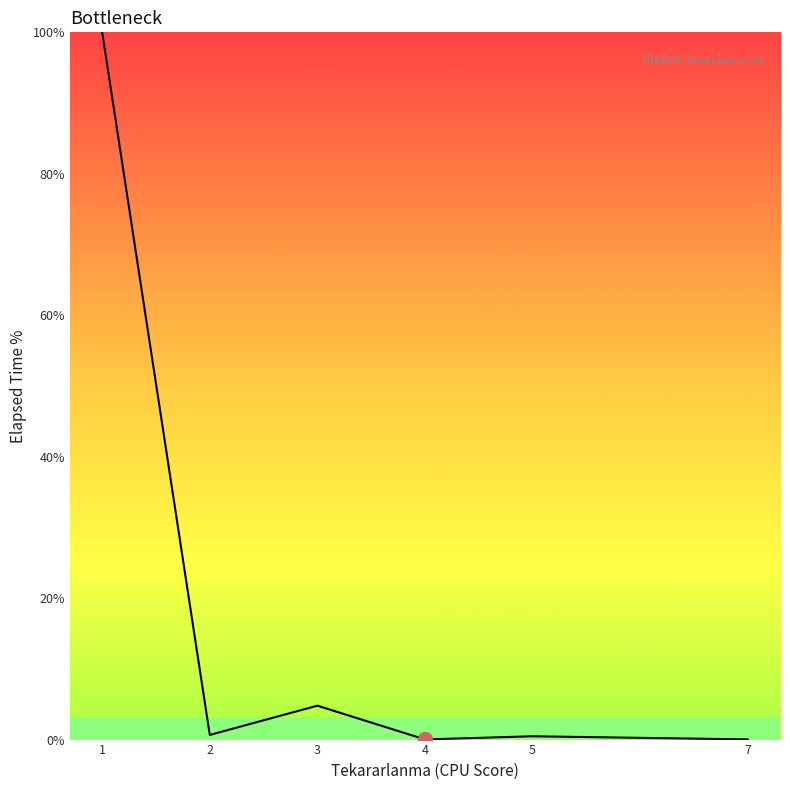

At which category does the data reach its first local valley?

2